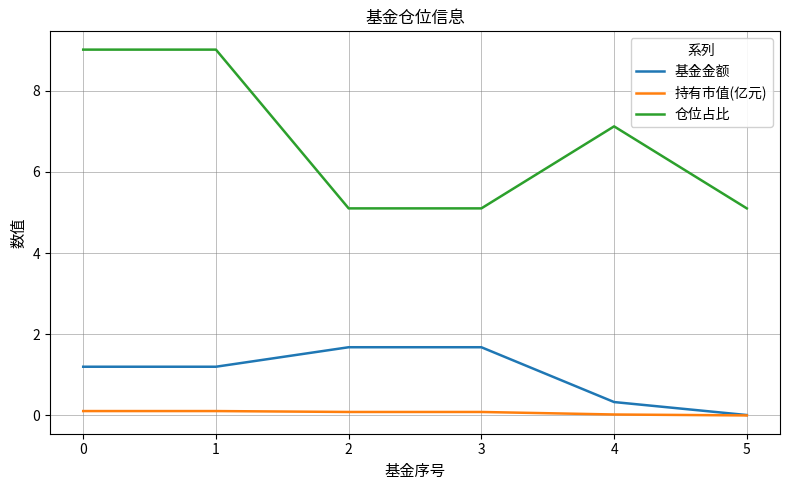

True or false: 基金金额 and 仓位占比 cross at least once.

False